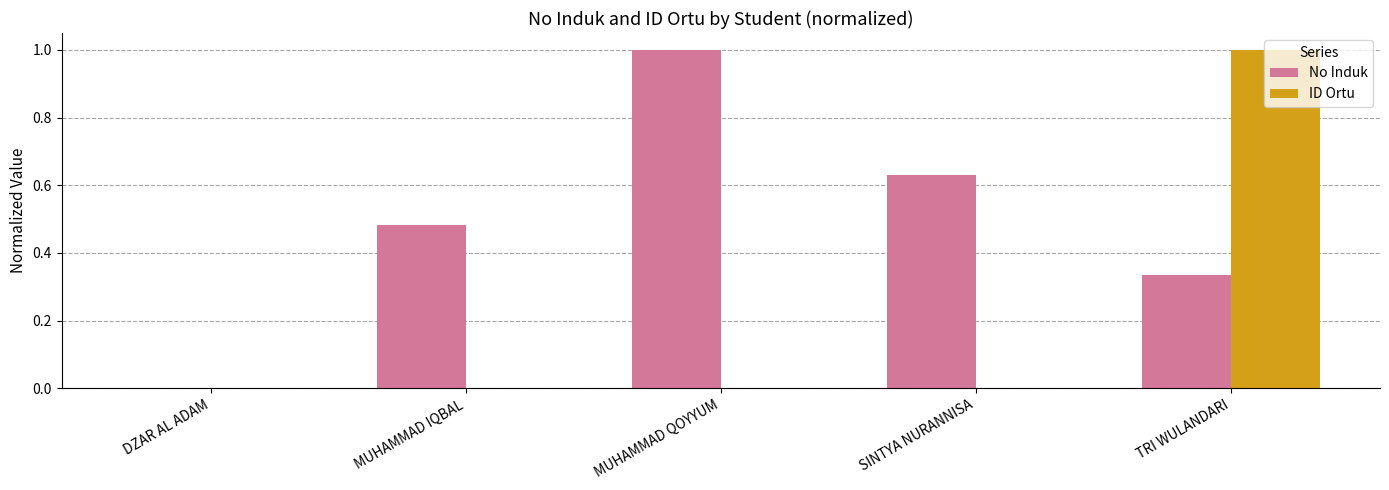

How many data points does each series have?

5